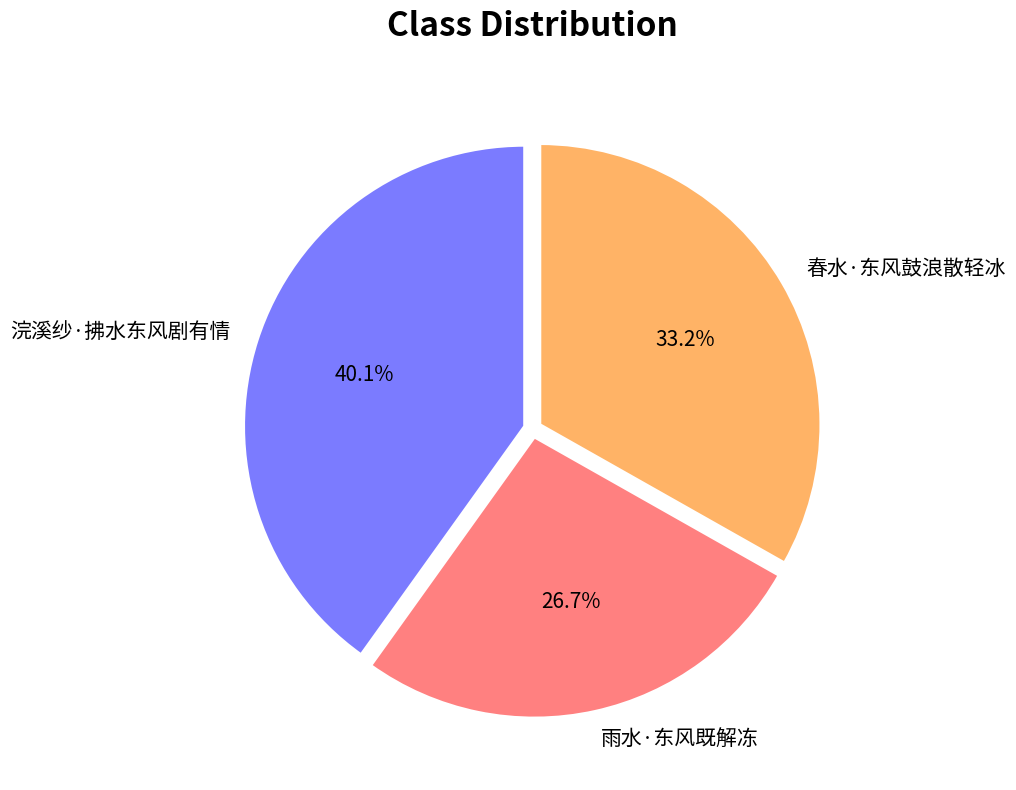

Which slice is the largest?

浣溪纱·拂水东风剧有情